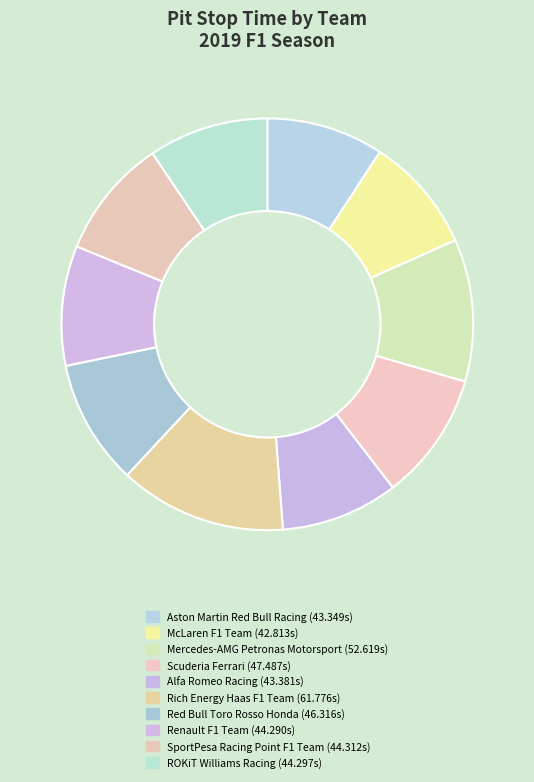

Which has a higher value, Rich Energy Haas F1 Team or Red Bull Toro Rosso Honda?

Rich Energy Haas F1 Team